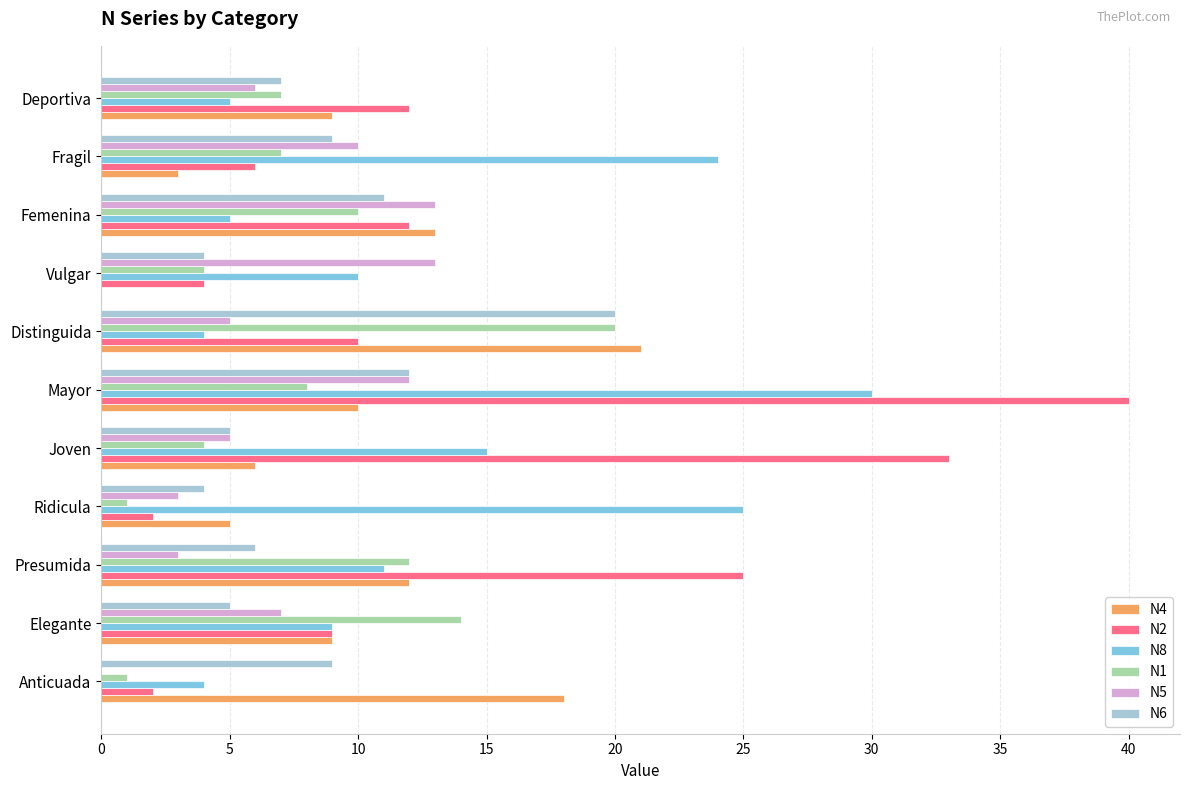

Where is N8 nearest to the value 17?

Joven